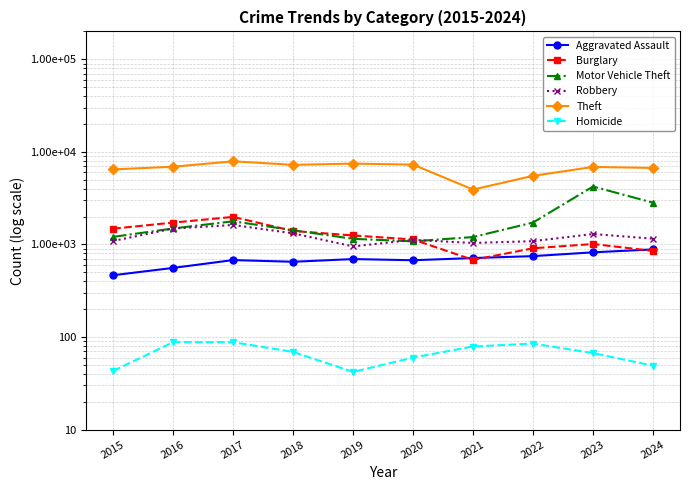

At which category does the chart reach its peak across all series?

2017